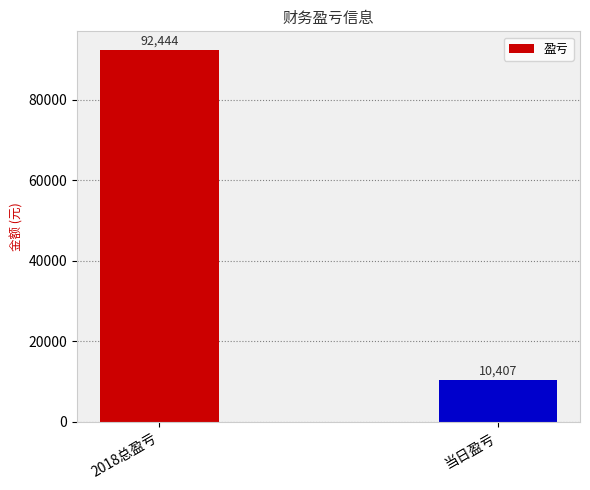

What is the difference between the maximum and minimum values?

82037